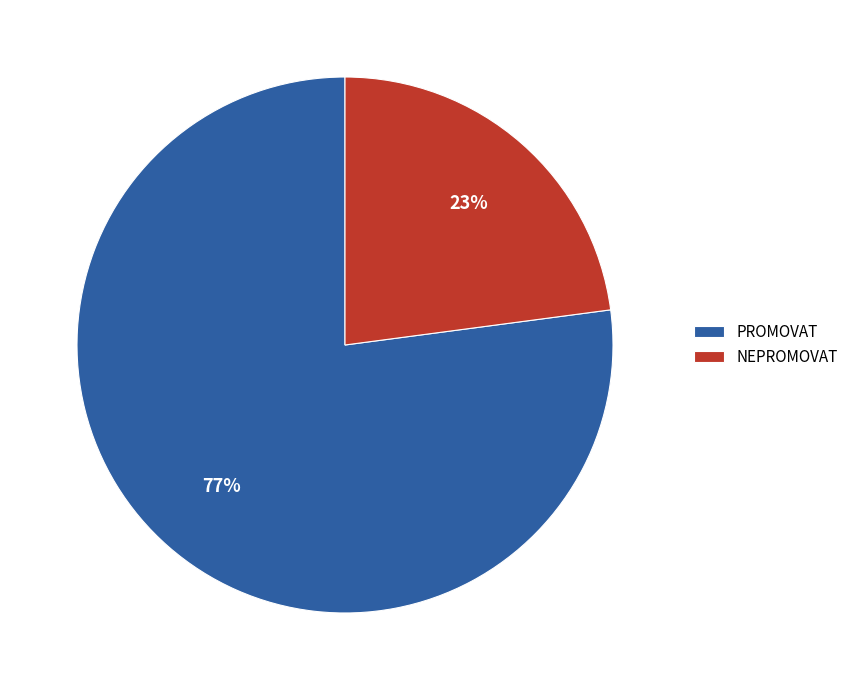

What is the ratio of the value at NEPROMOVAT to the value at PROMOVAT?

0.3